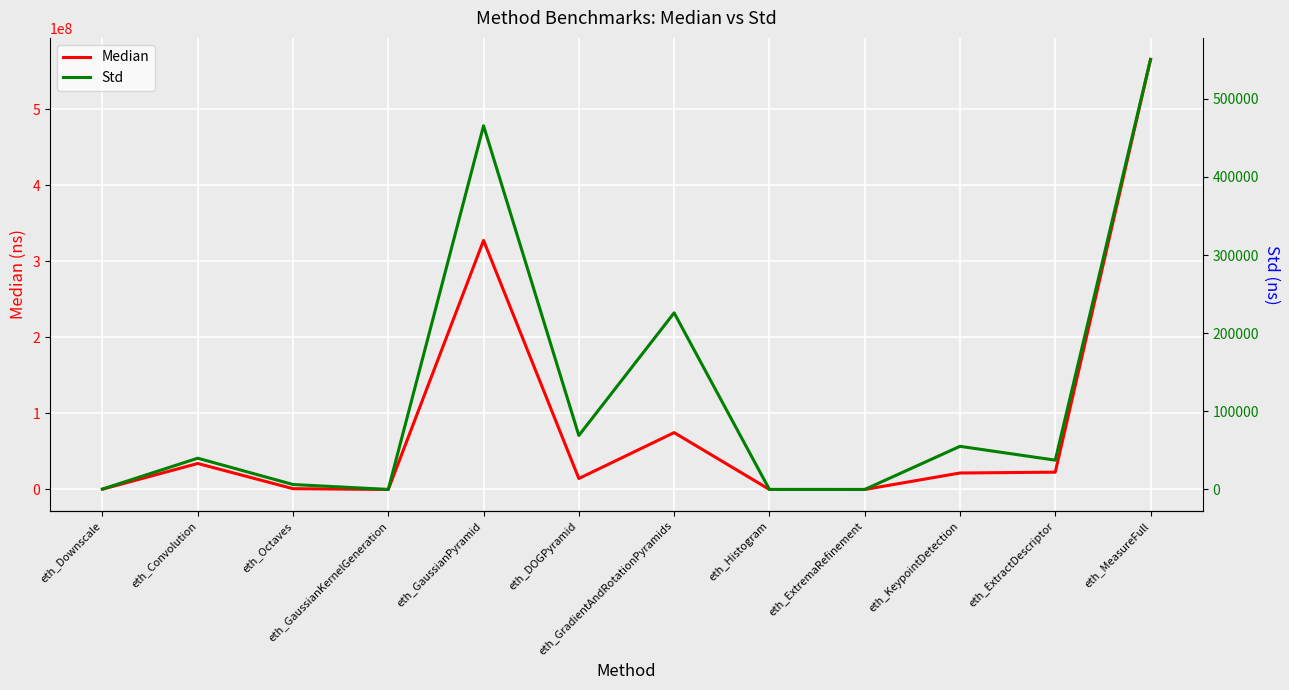

True or false: Std and Median cross at least once.

False